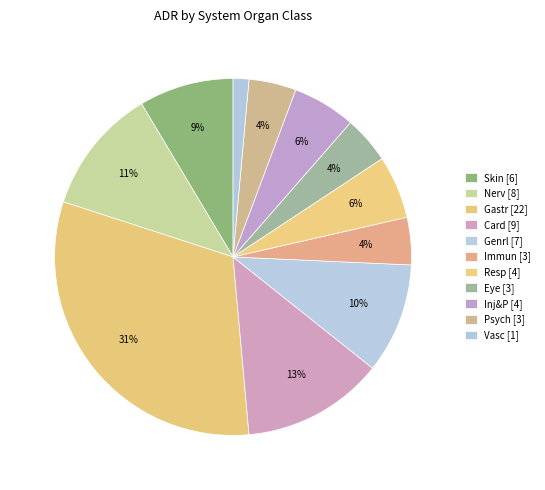

Is there any slice that represents more than half of the pie?

No